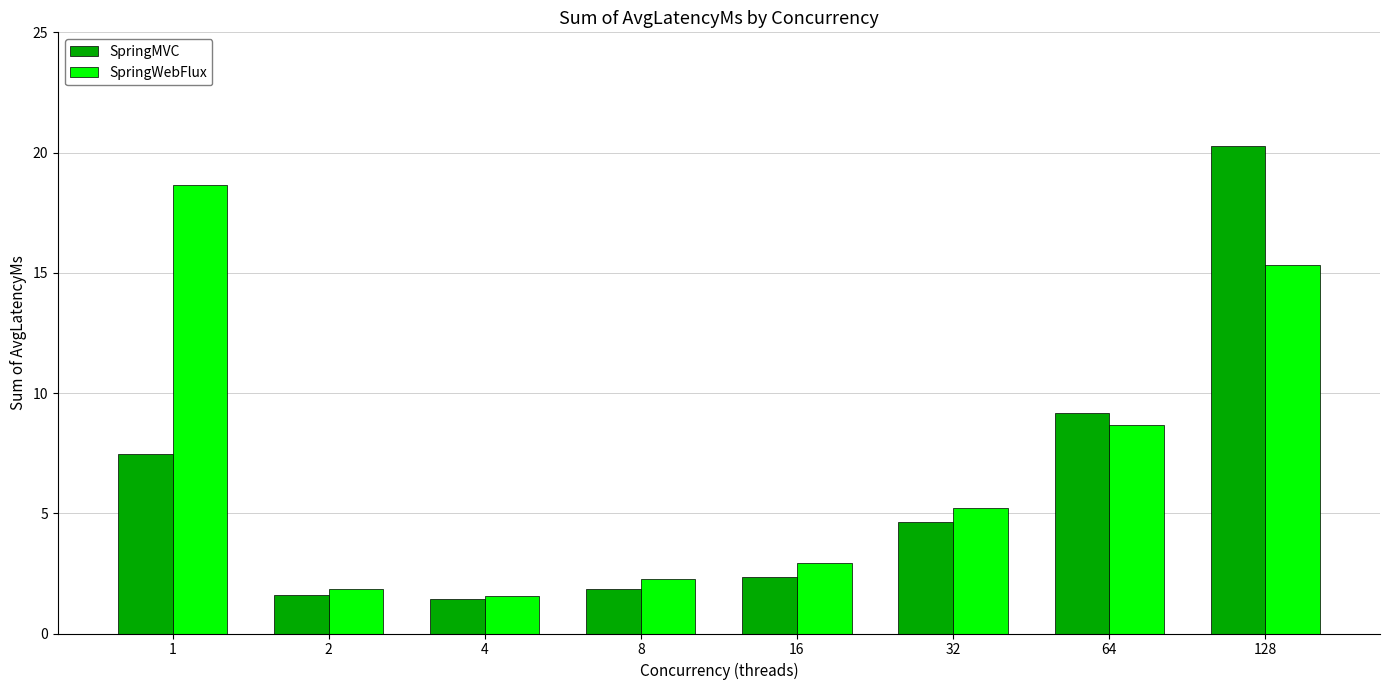

At which label does SpringWebFlux reach its peak?

1